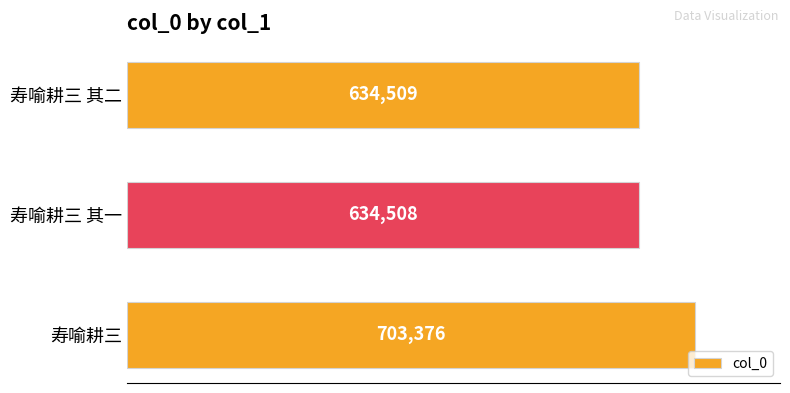

List the labels in order of value, largest first.

寿喻耕三, 寿喻耕三 其二, 寿喻耕三 其一